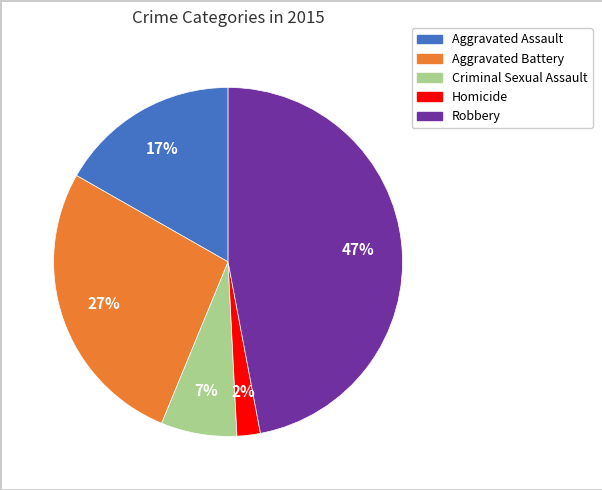

Approximately how many times larger is the value at Criminal Sexual Assault compared to Aggravated Battery?

0.3